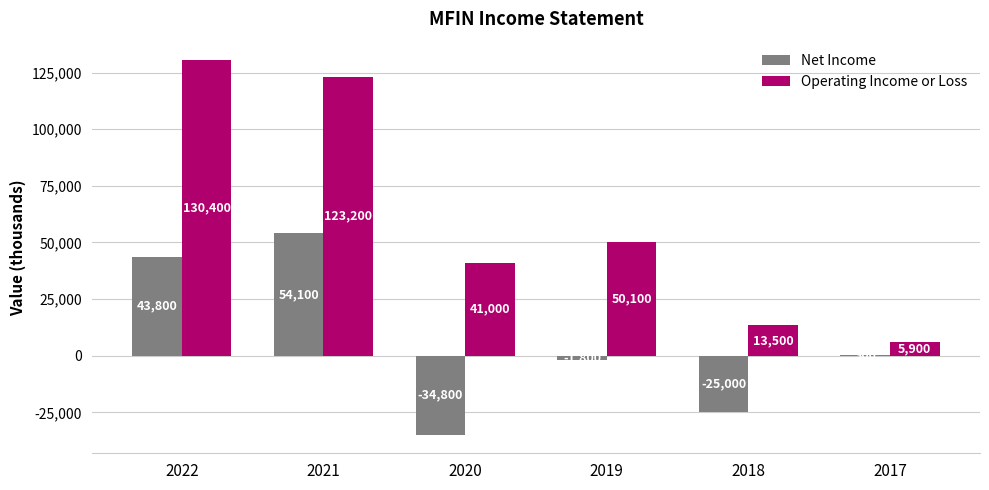

Count the number of categories in the chart.

6